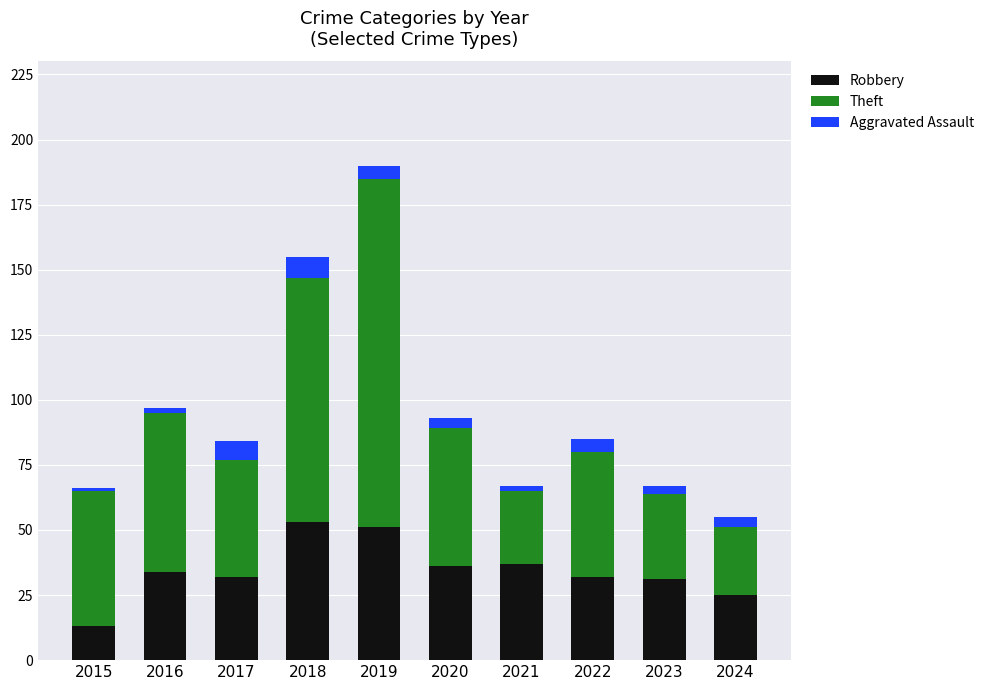

Does the chart contain any negative values?

No